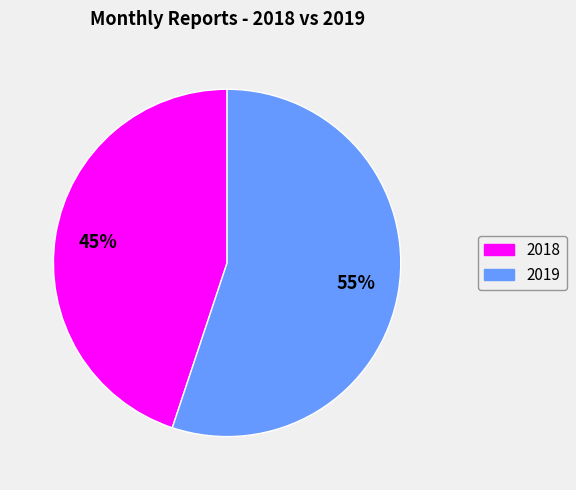

To the nearest percent, what is the average slice percentage?

50%